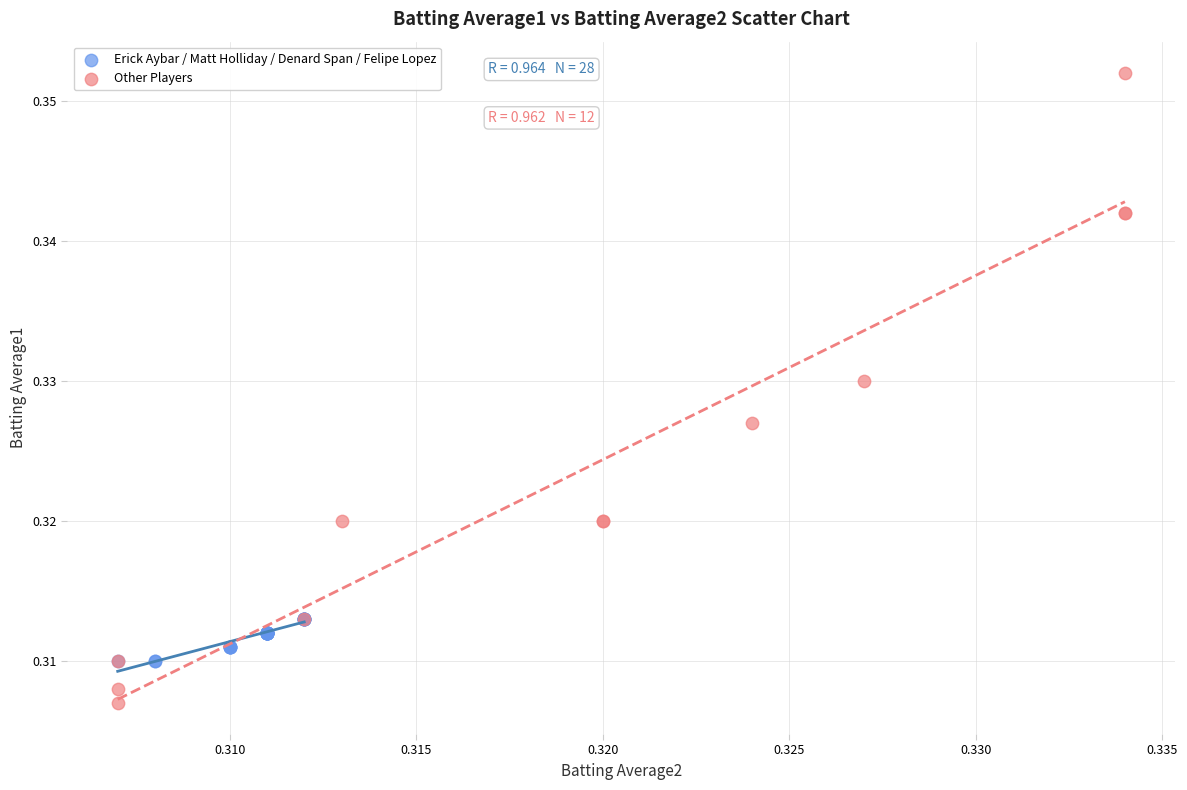

Which series reaches the maximum Y coordinate?

Other Players